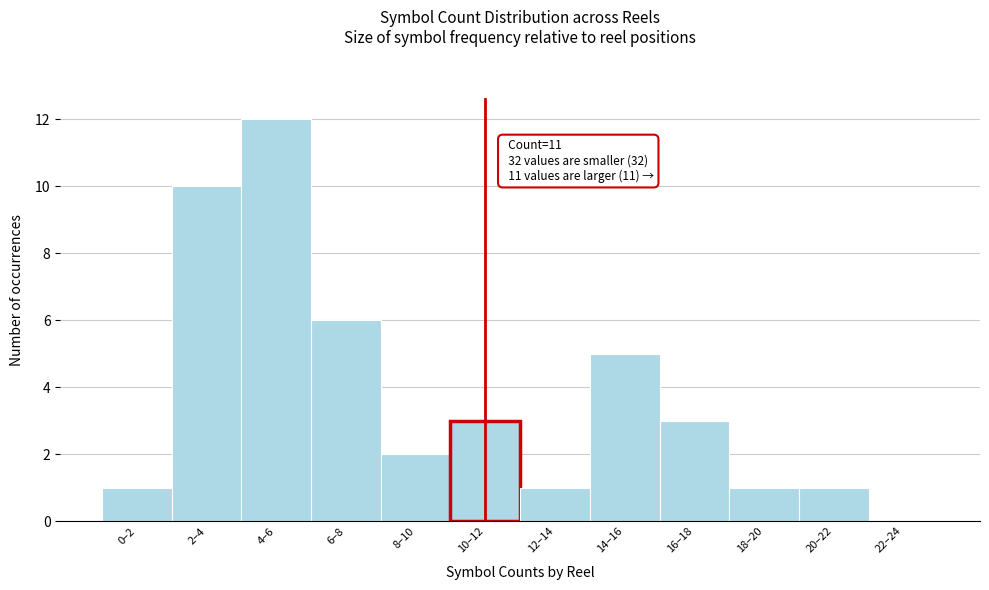

Reading left to right, list all the values displayed in this chart.

0–2=1	2–4=10	4–6=12	6–8=6	8–10=2	10–12=3	12–14=1	14–16=5	16–18=3	18–20=1	20–22=1	22–24=0